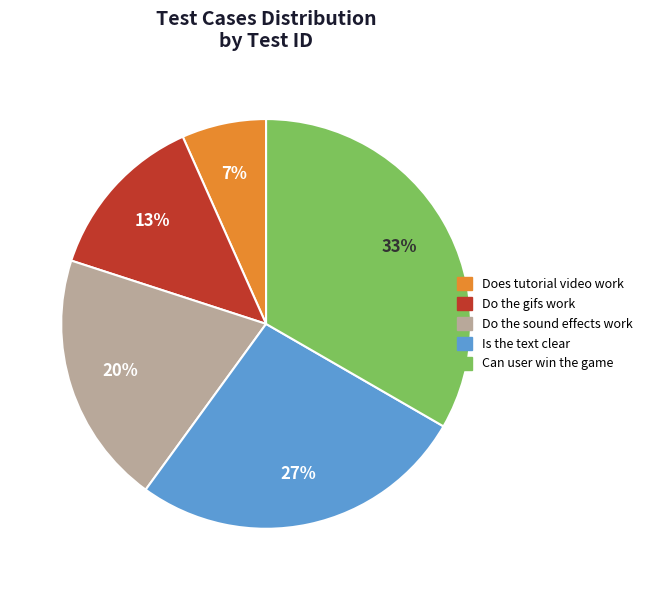

Between Do the sound effects work and Can user win the game, which is larger?

Can user win the game